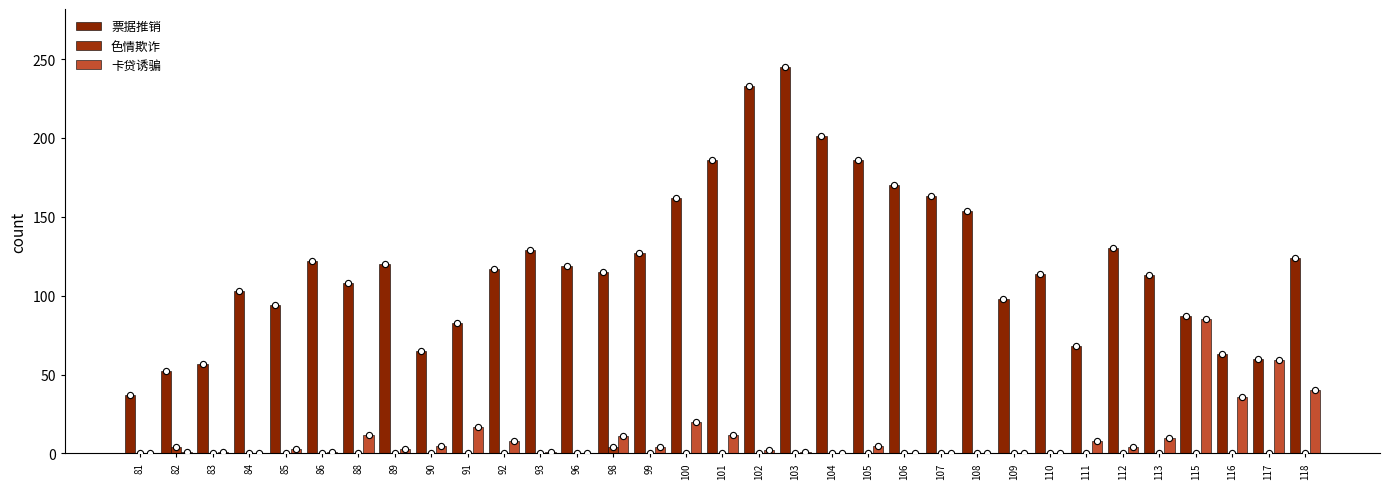

At how many categories does at least one series exceed 54?

31